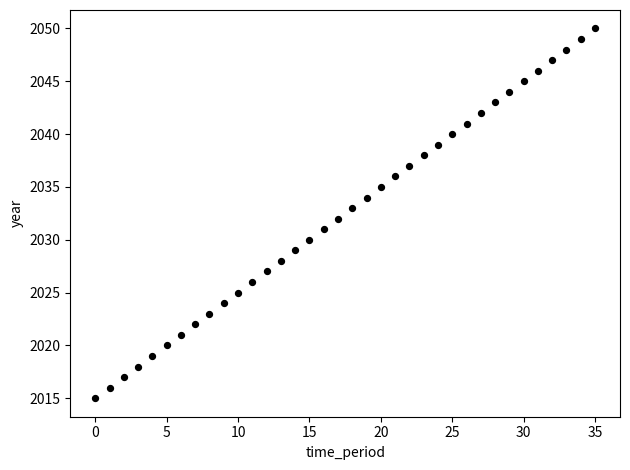

What is the range of Y values (max minus min)?

35